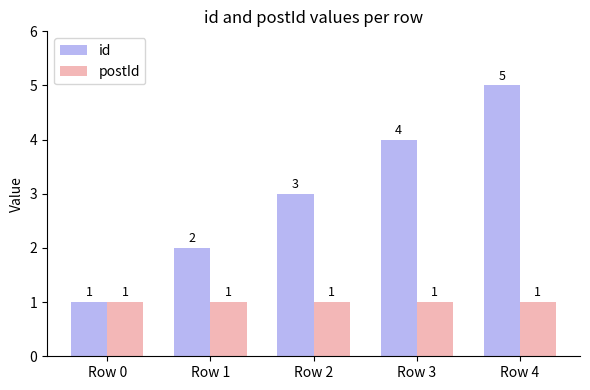

True or false: postId has a value of 2 at Row 0.

False